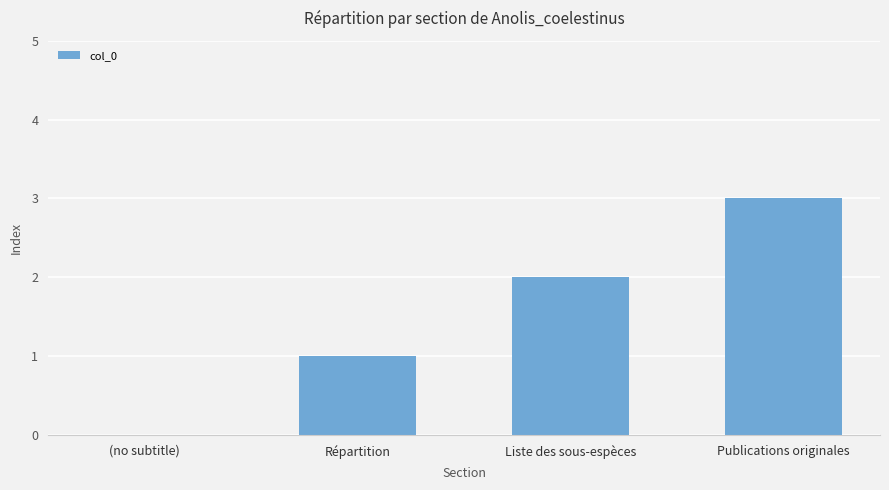

What is the maximum value shown in the chart?

3